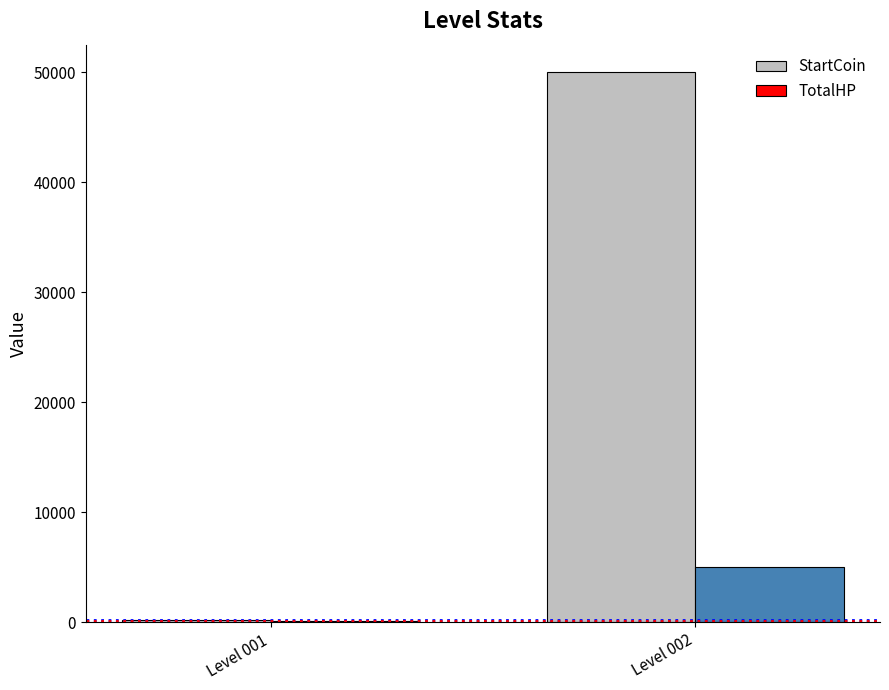

What is the sum of all StartCoin values?

50200